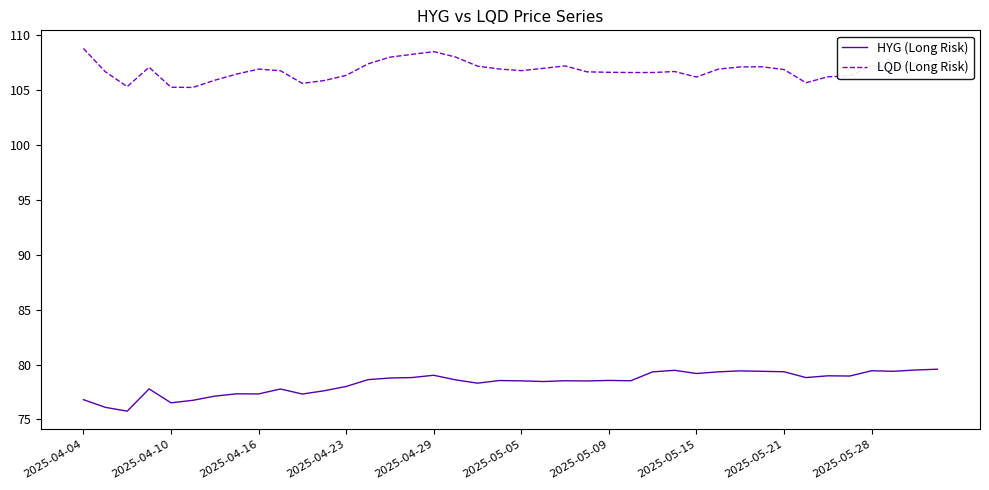

True or false: LQD (Long Risk) and HYG (Long Risk) intersect in this chart.

False